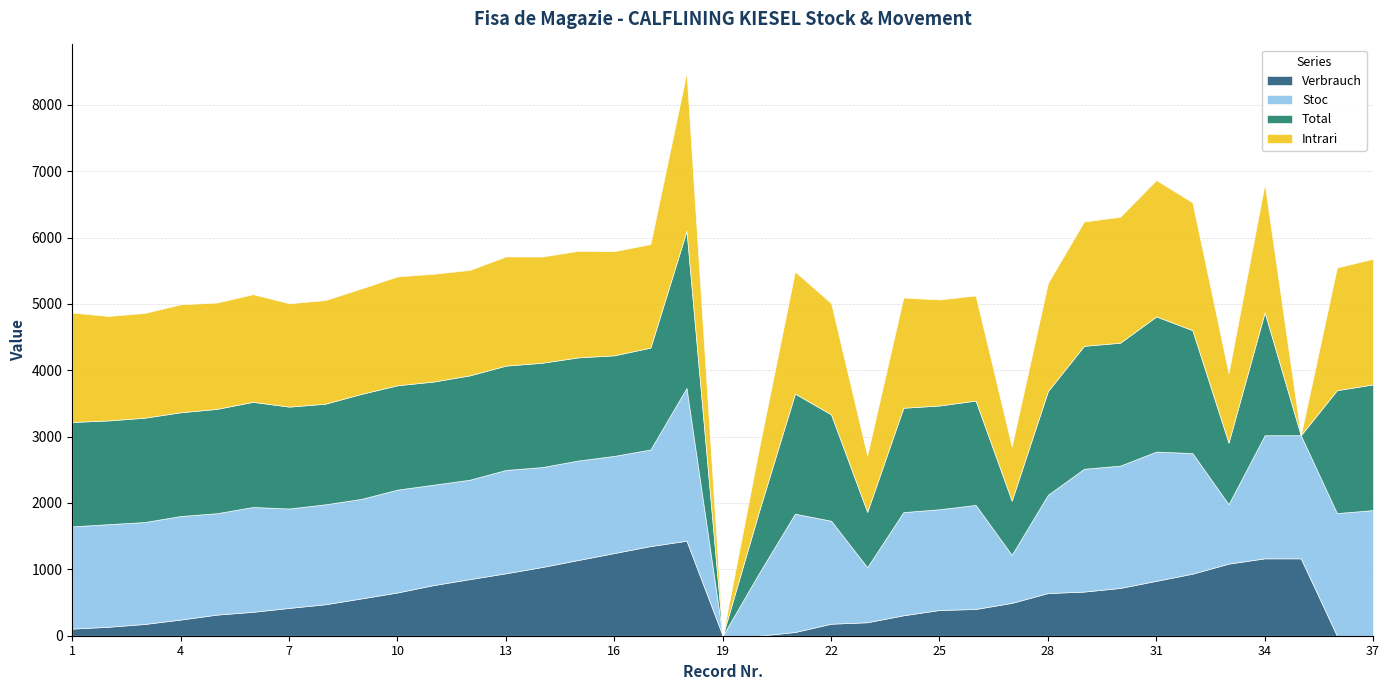

Read the Total value at 14, to the nearest 10.

1570